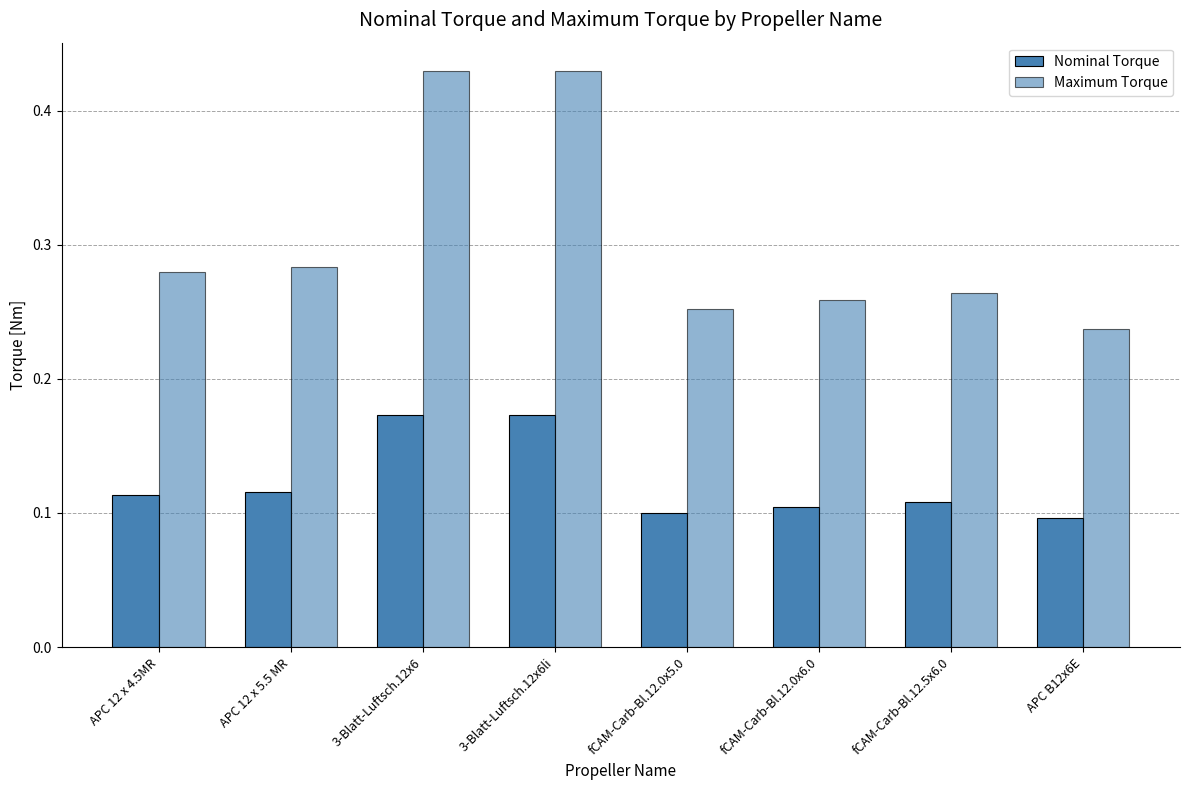

What position from the left is fCAM-Carb-Bl.12.0x6.0?

6